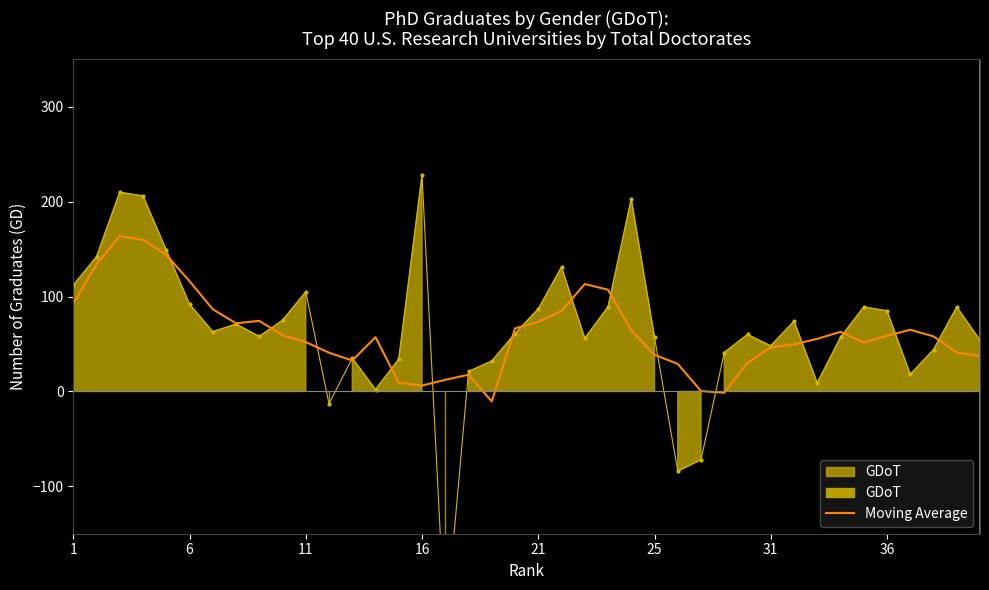

What is the maximum value for Moving Average?

163.8